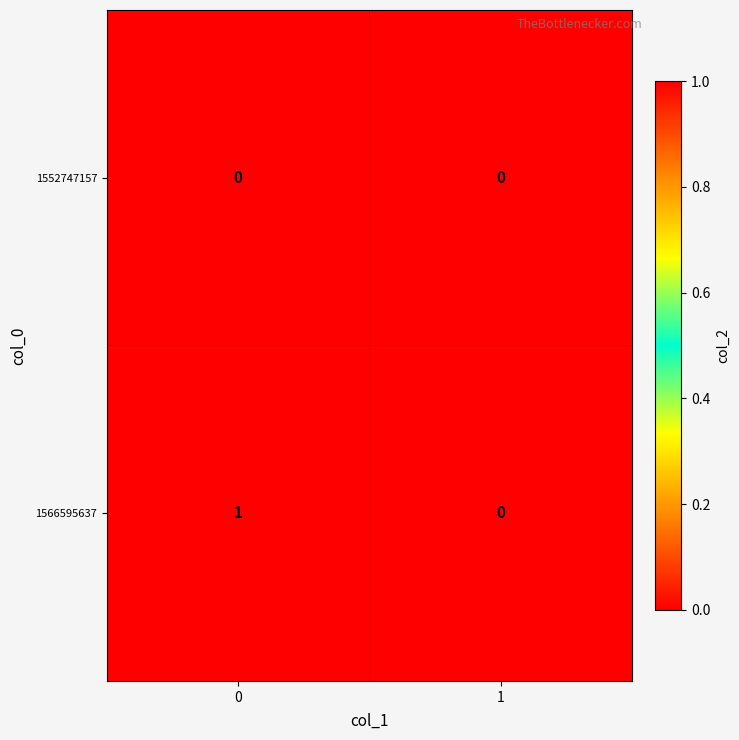

True or false: 1552747157 has a value of 0 at 0.

True